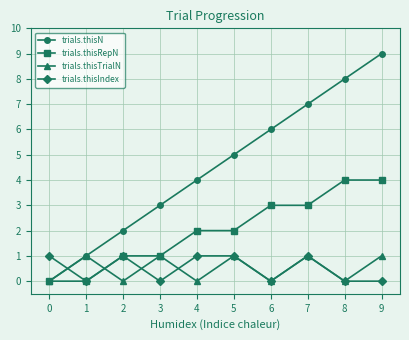

Does the chart have visible grid lines?

Yes